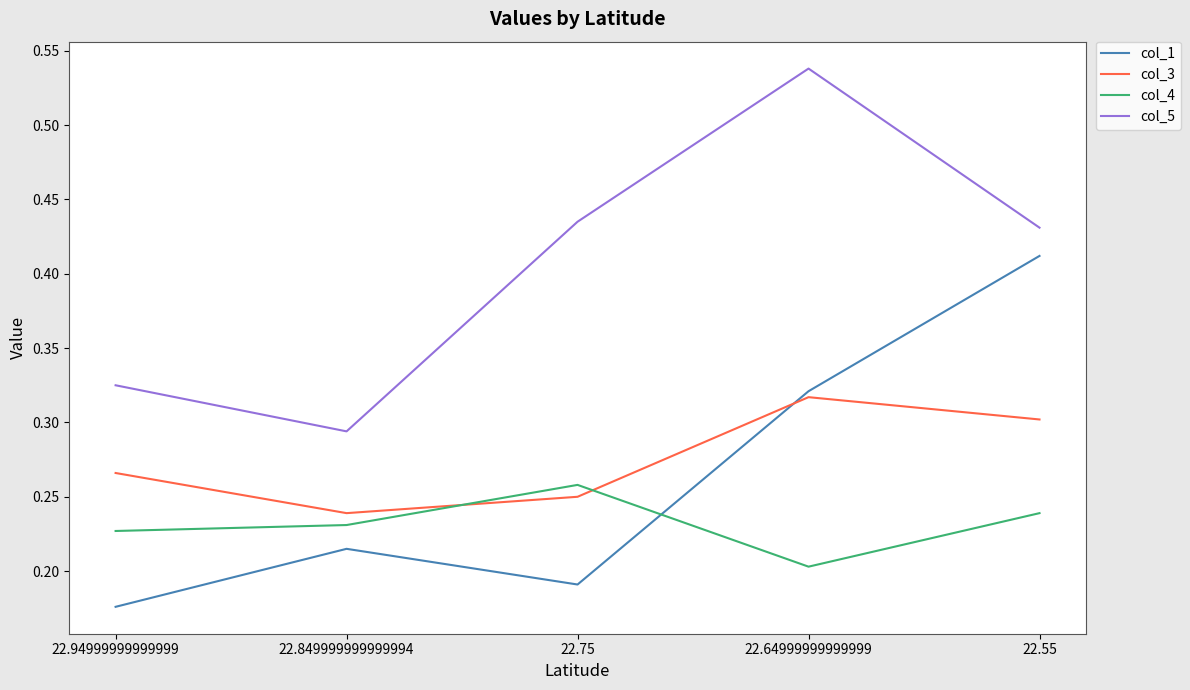

Is this an area chart (filled region under the line)?

No